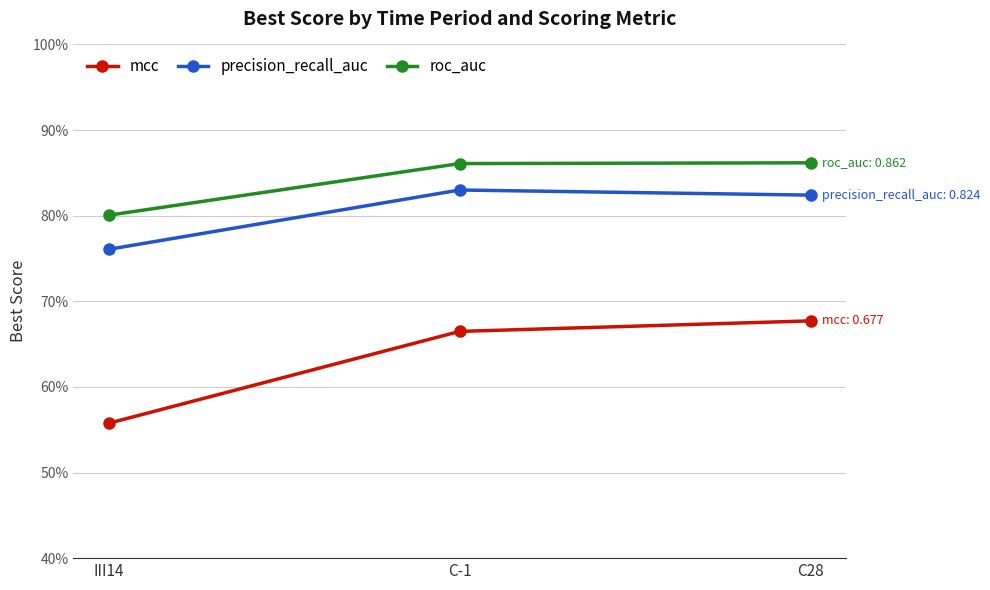

The precision_recall_auc series shows 0.8 at C-1. True or false?

True